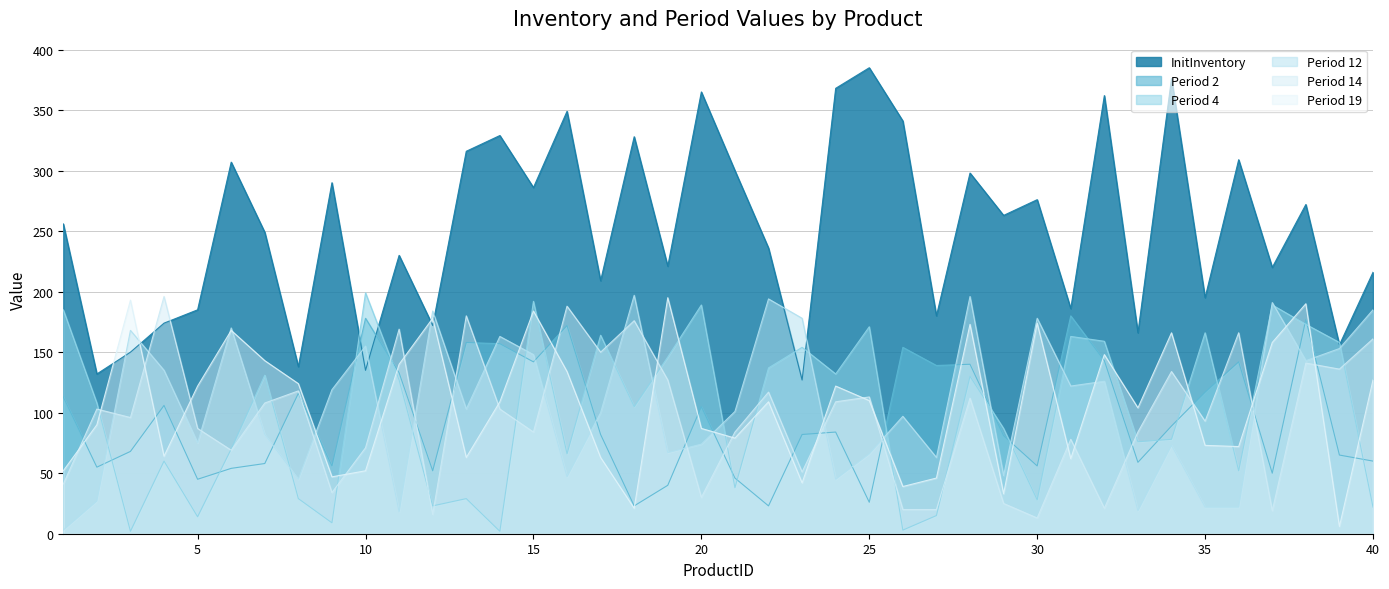

What are all the series names shown in the legend?

InitInventory, Period 2, Period 4, Period 12, Period 14, Period 19